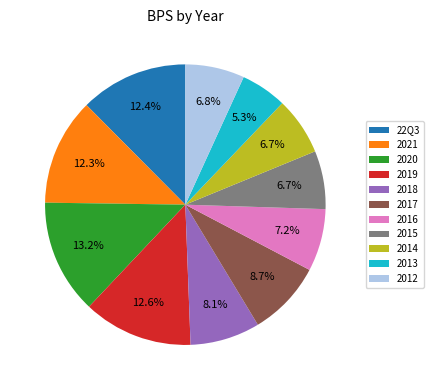

Is there a majority slice in this chart?

No